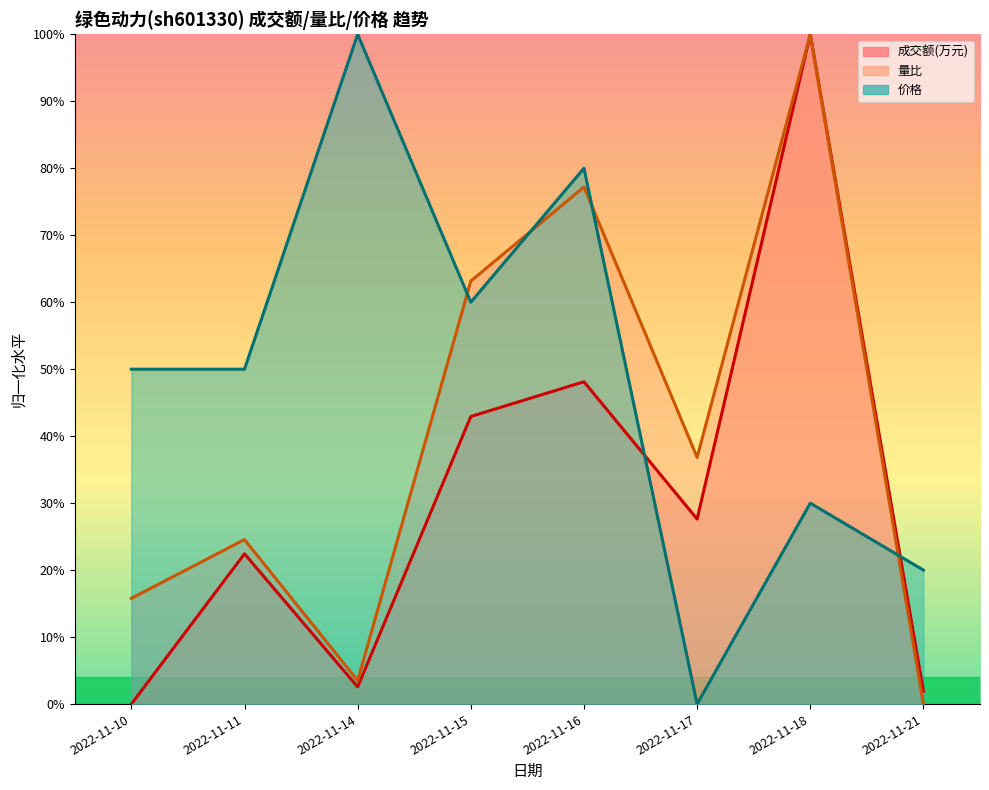

What is the highest value of the 价格 series?

100.0